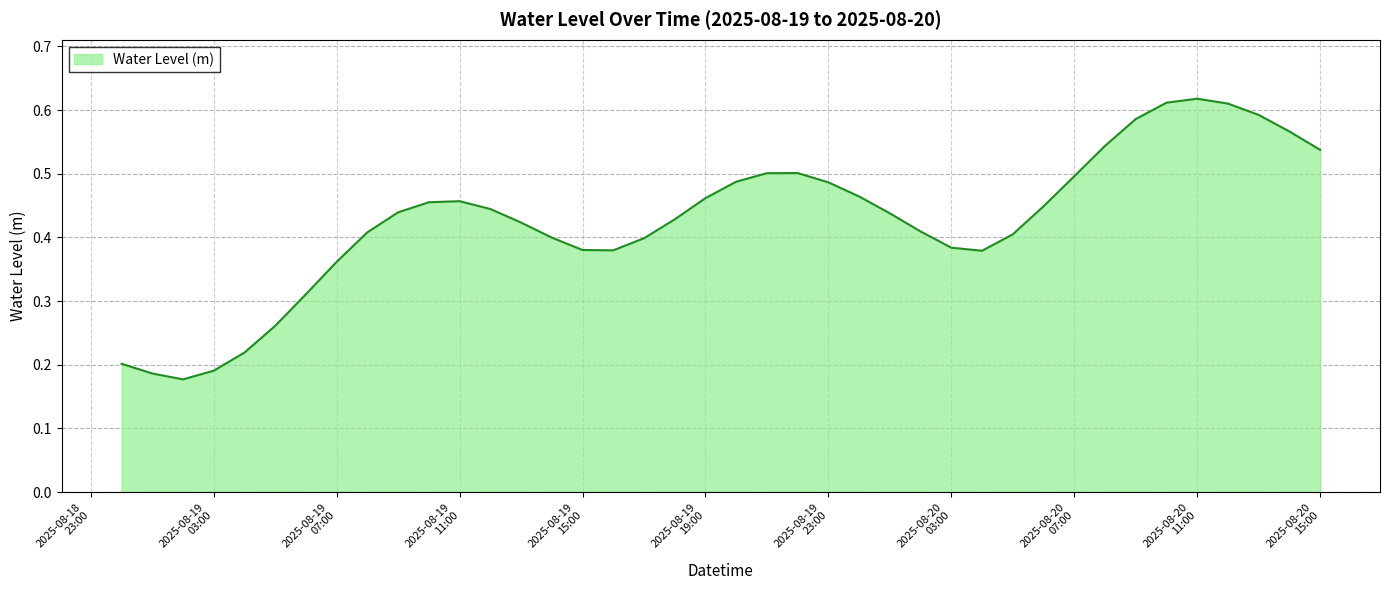

Does the chart have visible grid lines?

Yes